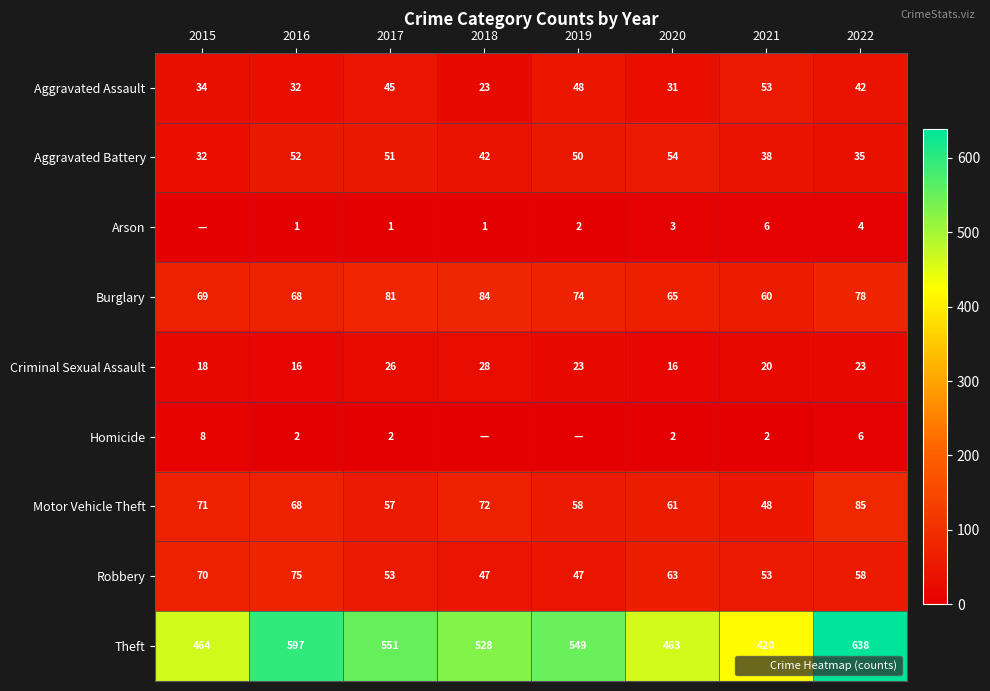

What is the sum of the Theft values at 2015 and 2021?

884